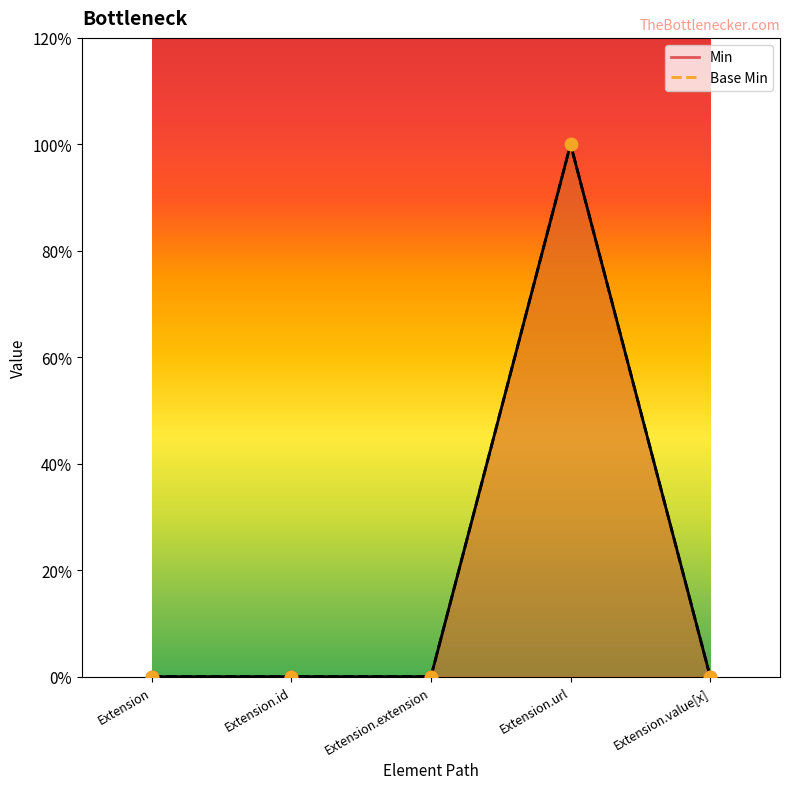

At how many categories does at least one series exceed 0?

1